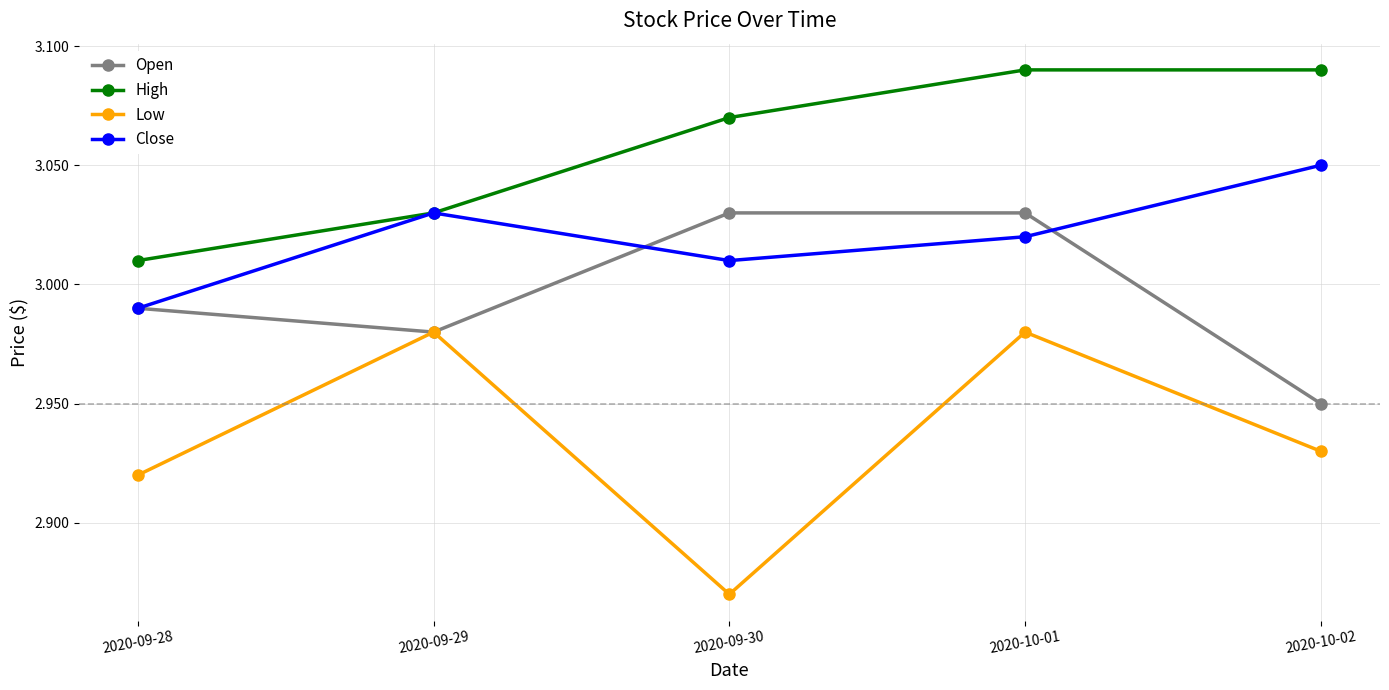

True or false: Open and High cross at least once.

False